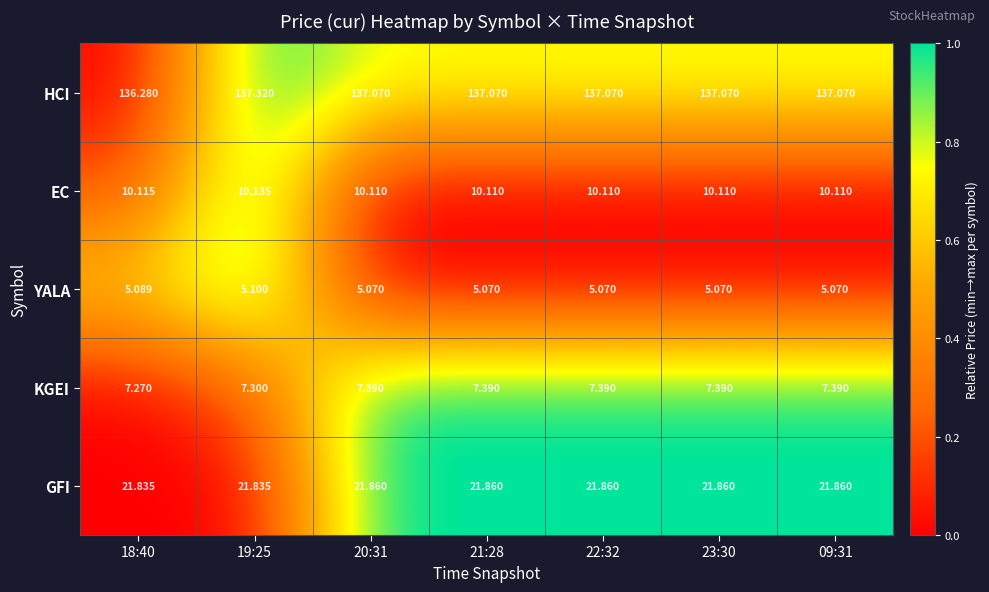

At 20:31, list the series in order from largest to smallest.

HCI, GFI, EC, KGEI, YALA